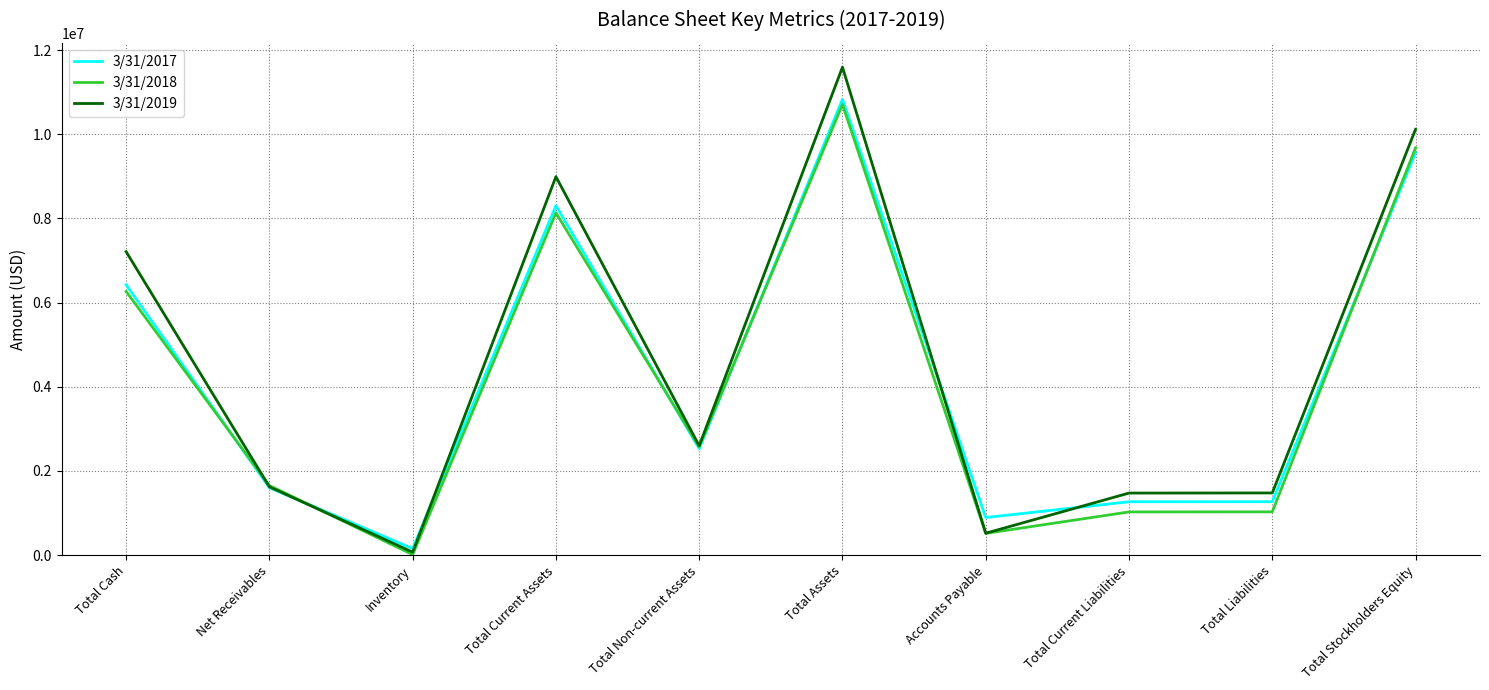

The 3/31/2018 series shows 1746428 at Total Non-current Assets. True or false?

False